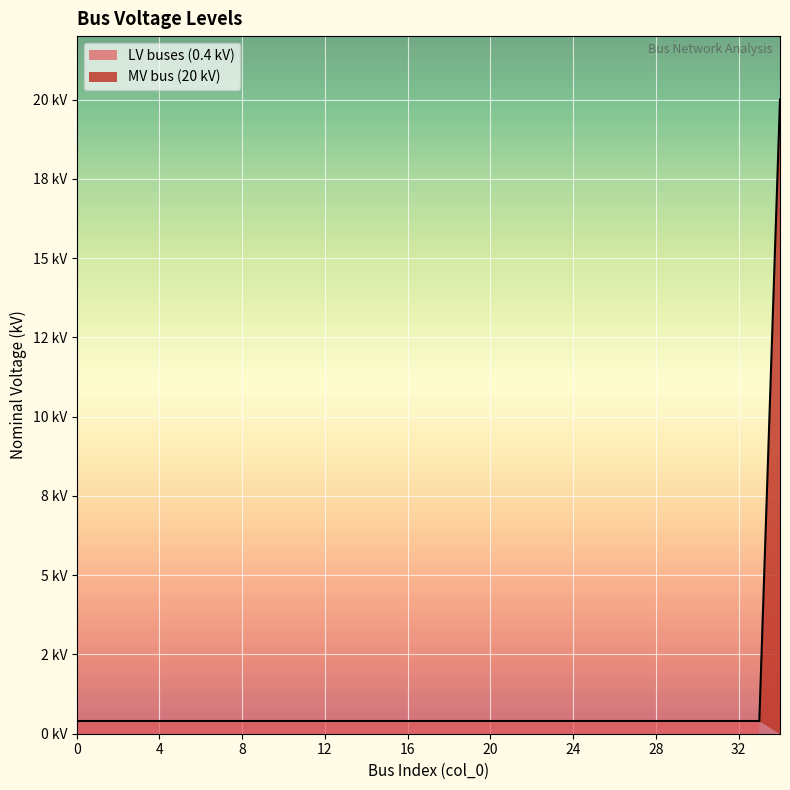

Between 8 and 26, which is larger?

8